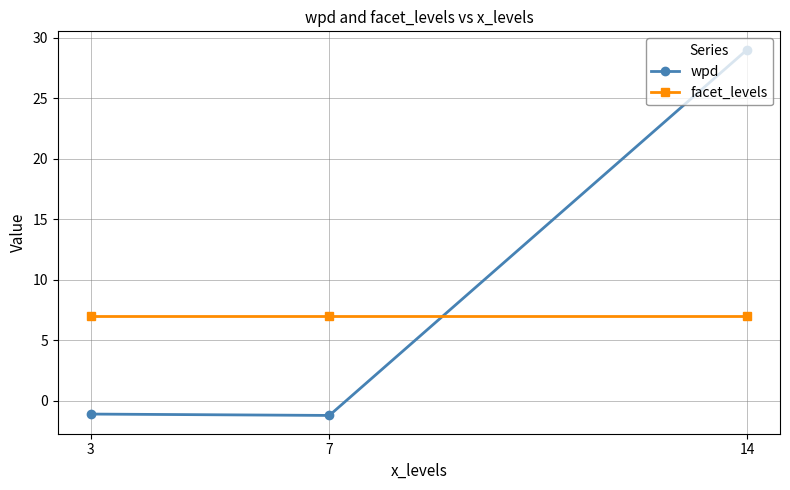

At which category is the sum across all series the highest?

14